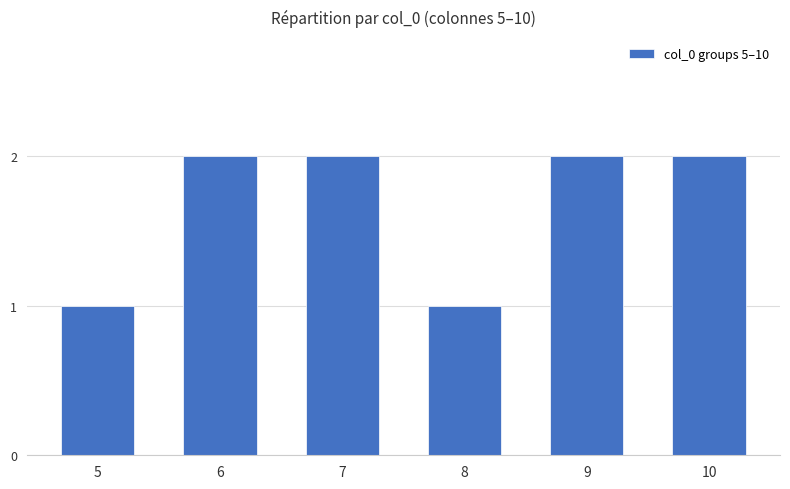

What is the value of the 5th bar from the left?

2